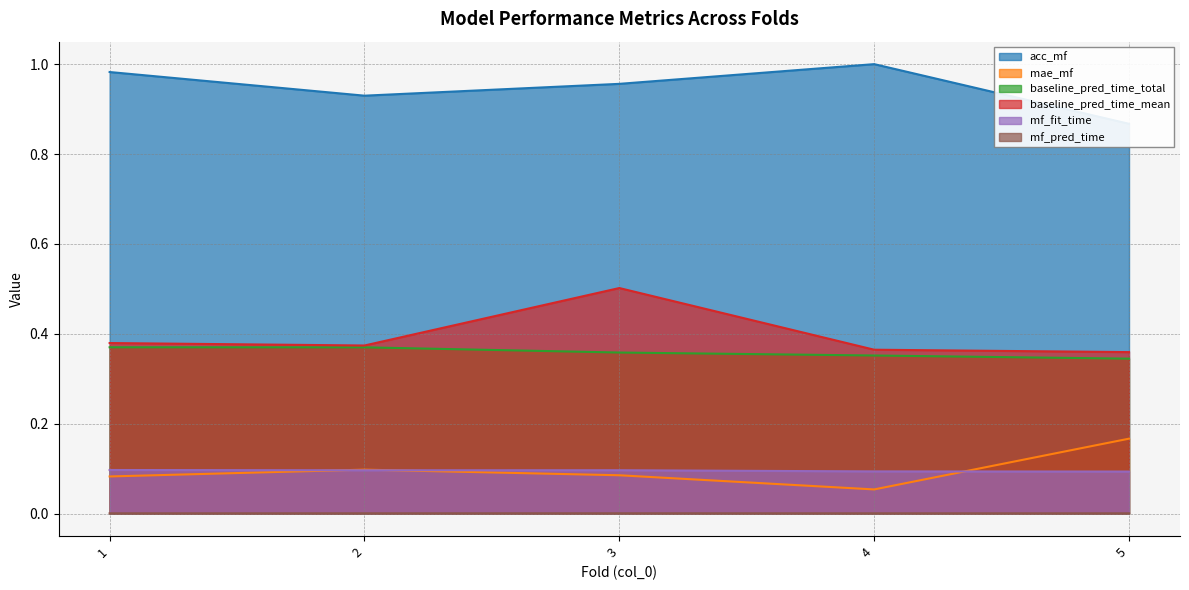

What are all the series names shown in the legend?

acc_mf, mae_mf, baseline_pred_time_total, baseline_pred_time_mean, mf_fit_time, mf_pred_time